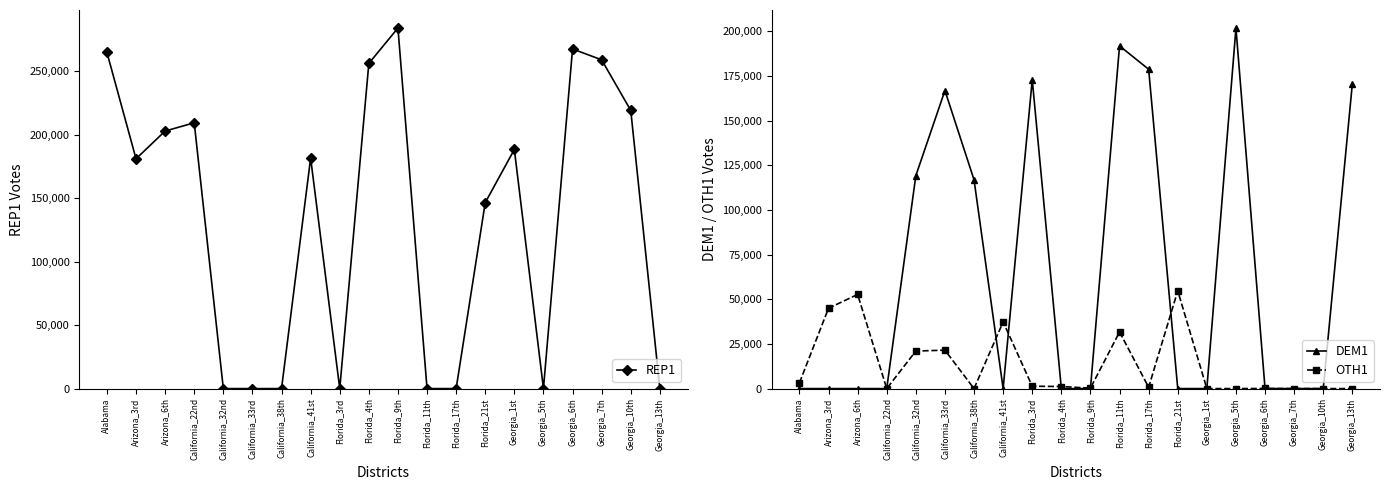

True or false: REP1 and OTH1 intersect in this chart.

True